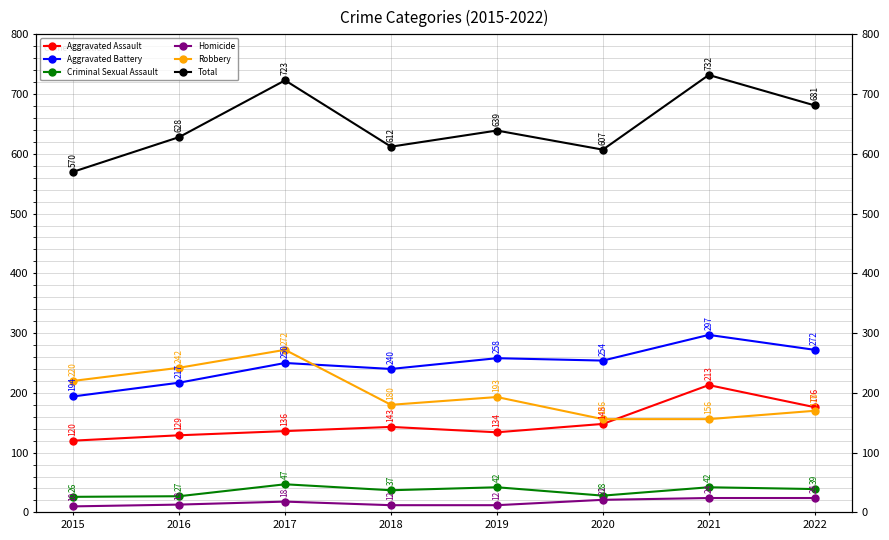

What are all the series names shown in the legend?

Aggravated Assault, Aggravated Battery, Criminal Sexual Assault, Homicide, Robbery, Total